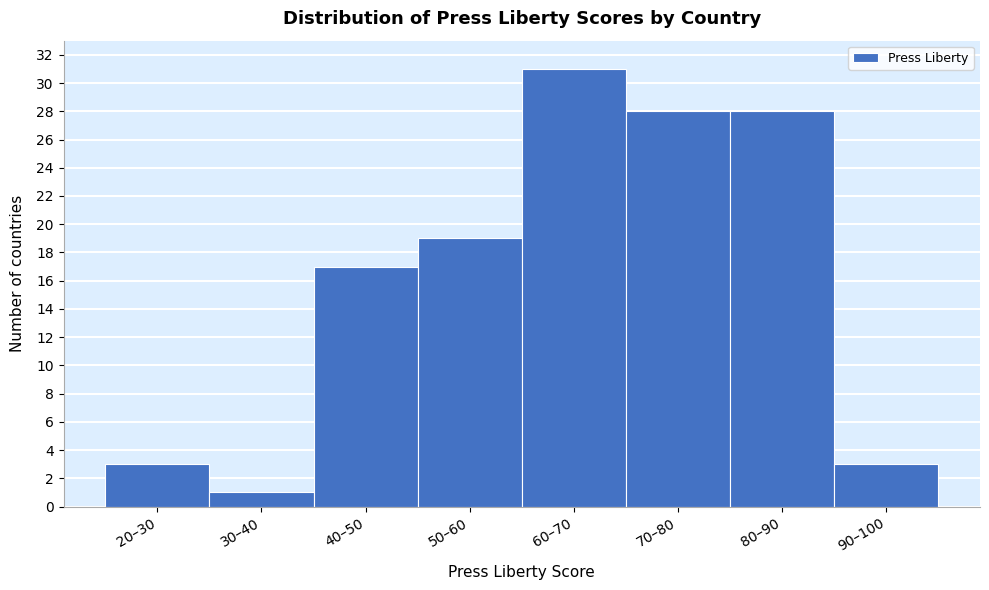

Reading left to right, extract all data points from this chart.

3	1	17	19	31	28	28	3